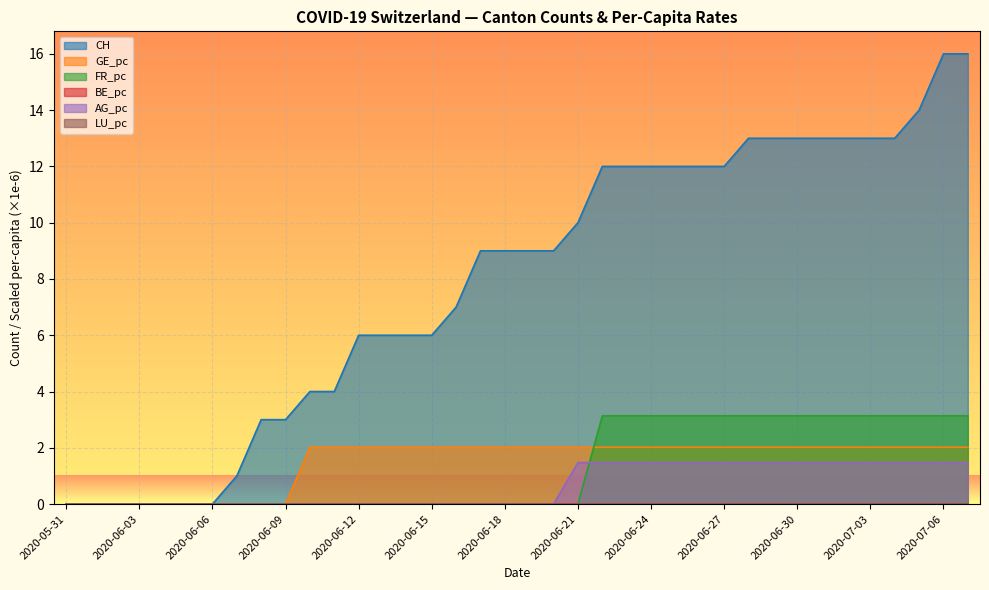

Is it true that CH equals 8.0 at 2020-06-13?

False